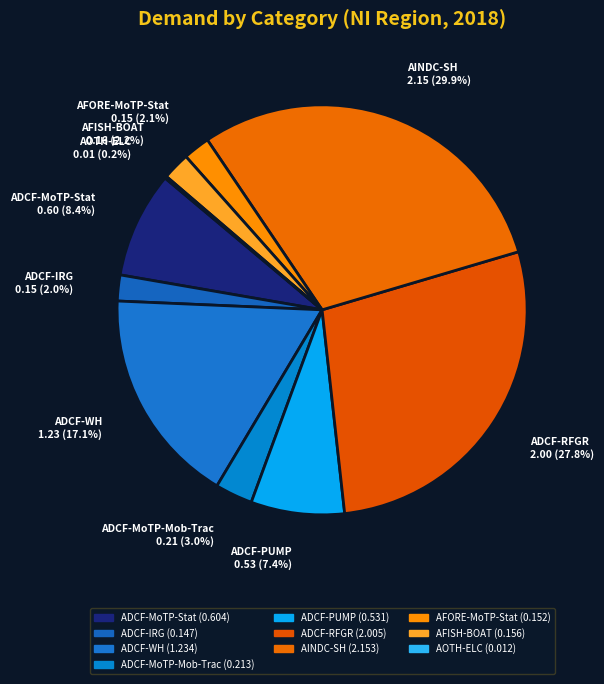

Do ADCF-IRG and AINDC-SH together represent more than half of the pie?

No